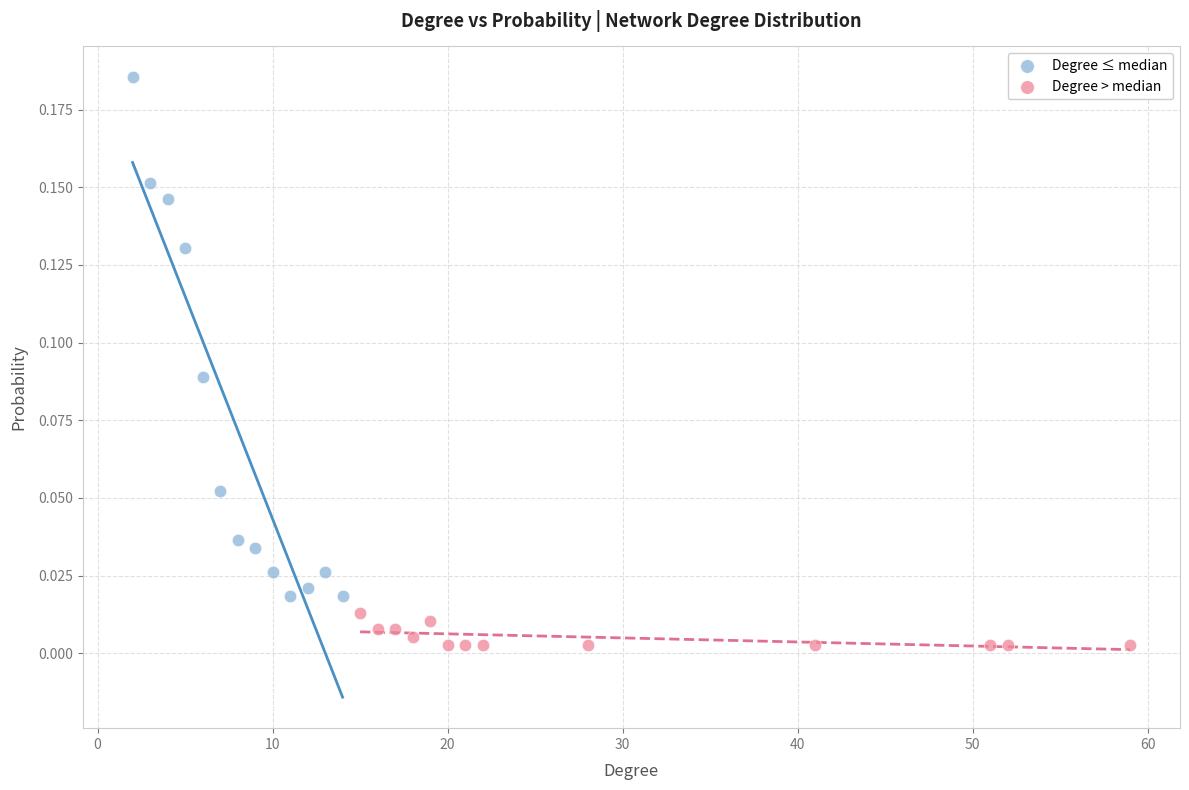

What are all the series names shown in the legend?

Degree ≤ median, Degree > median